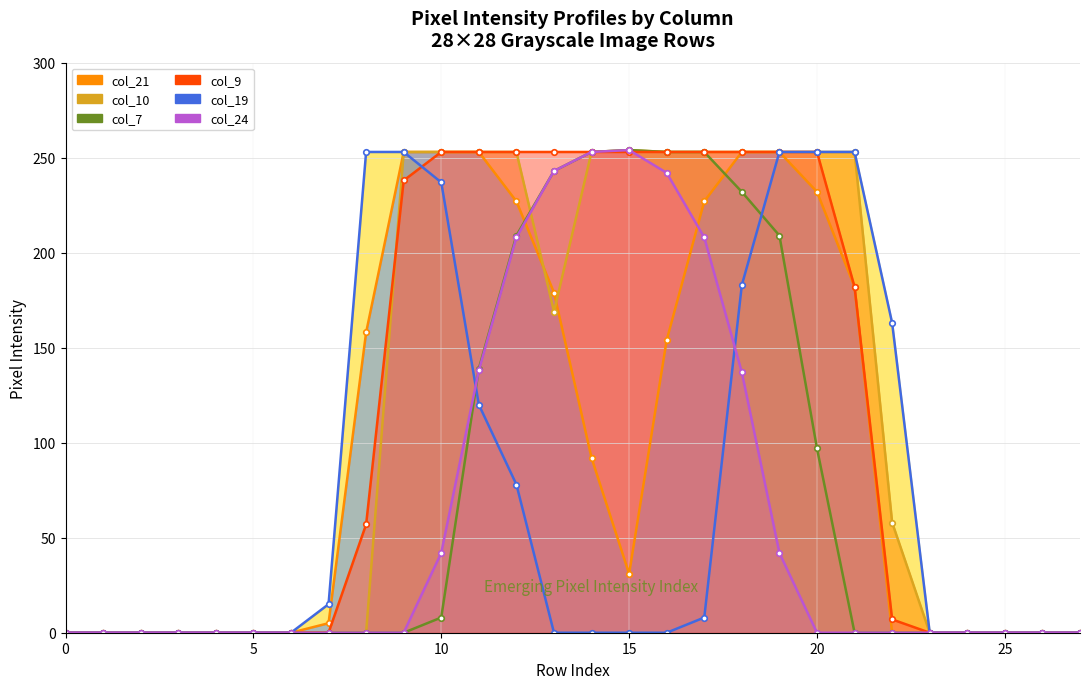

How many intersections are there between col_9 and col_24?

1